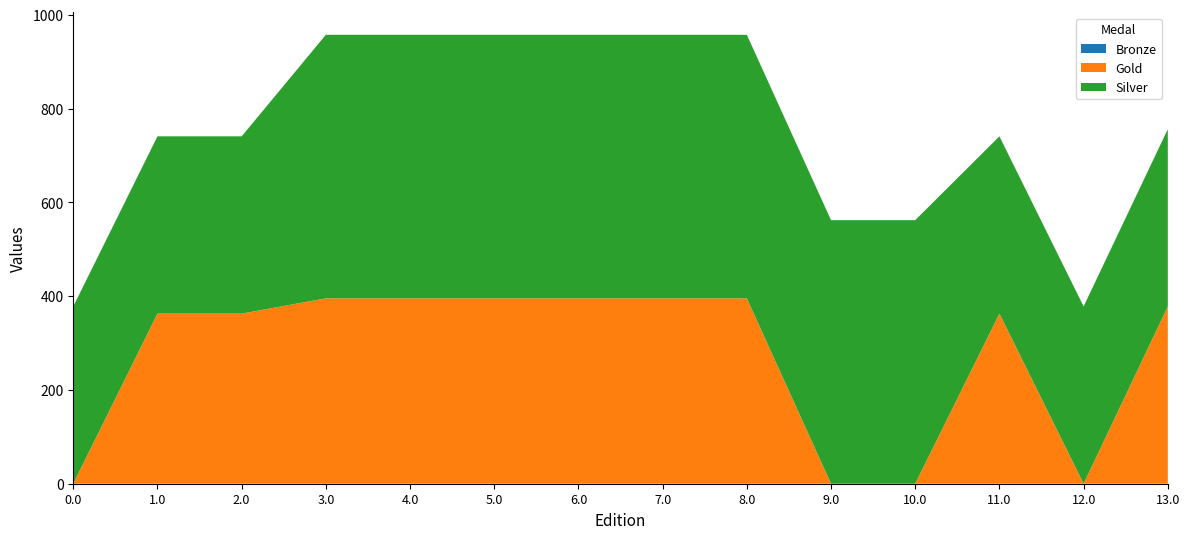

What is the total value across all series at 6.0?

957.3